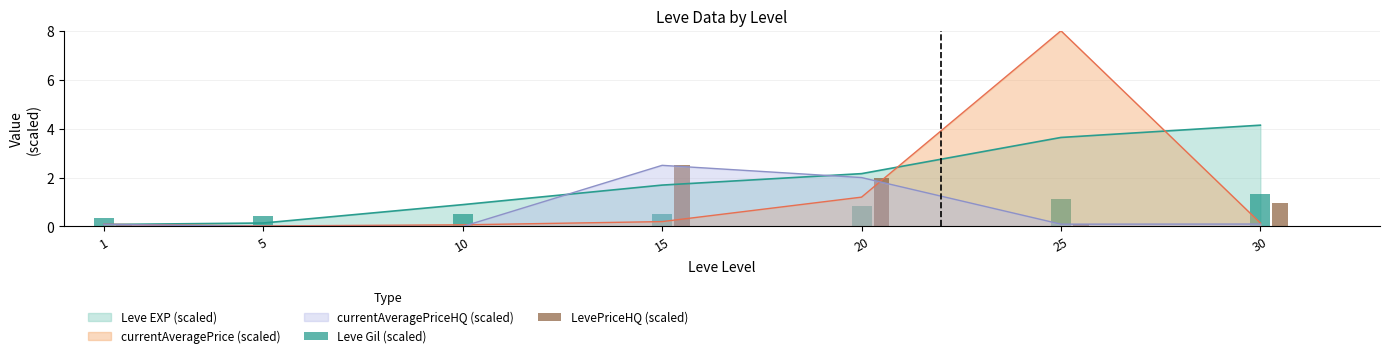

The value of currentAveragePrice (scaled) at 25 is 13.3. True or false?

False